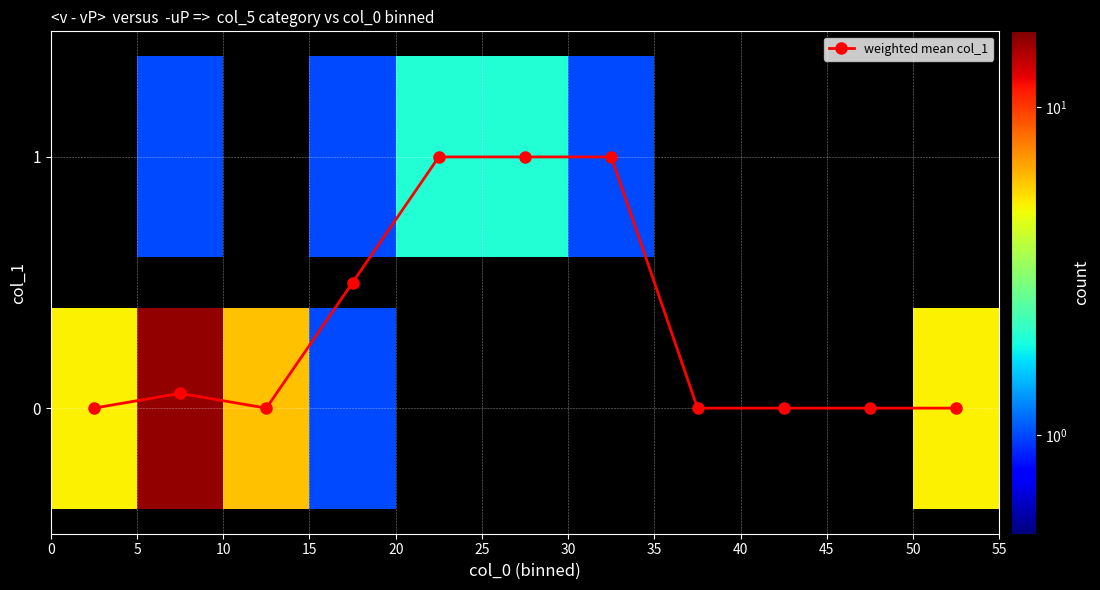

What is the difference between the second highest and minimum values?

1.0